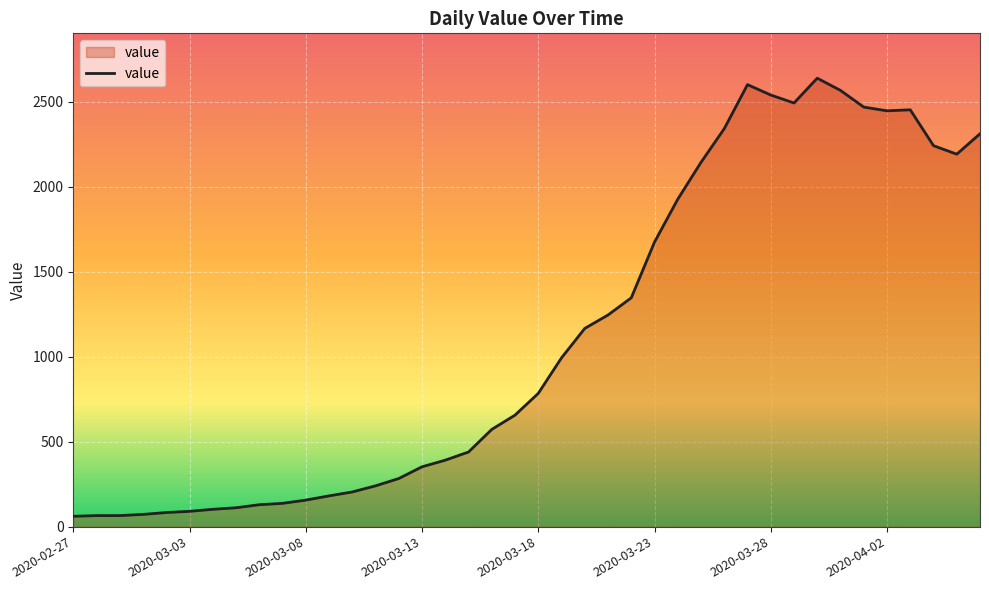

What is the greatest value displayed?

2638